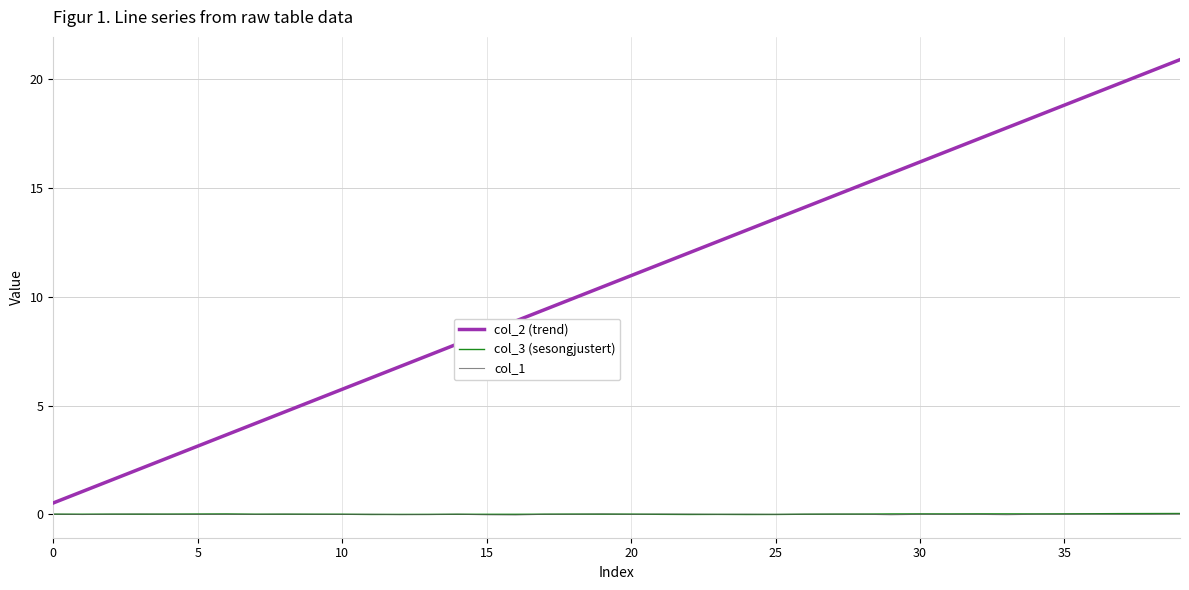

Which series has the largest total across all categories?

col_2 (trend)